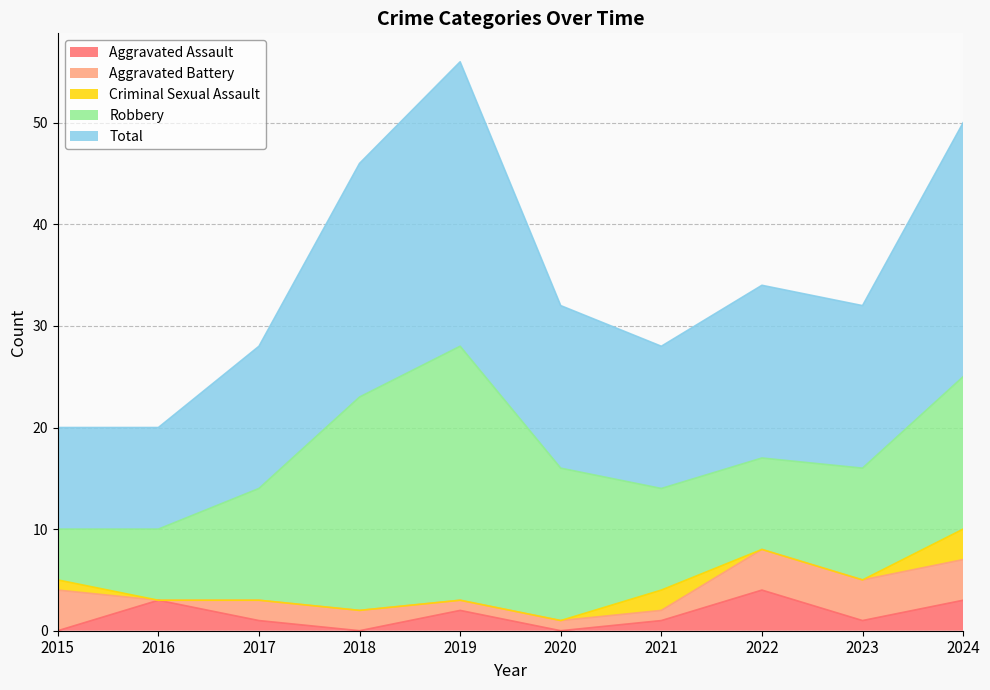

At which label does Total reach its minimum?

2015